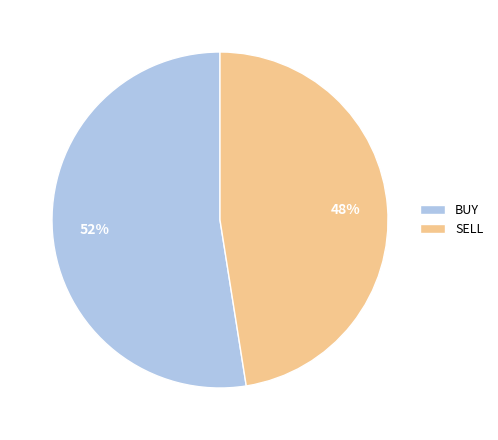

Is the sum of BUY and SELL greater than half?

Yes